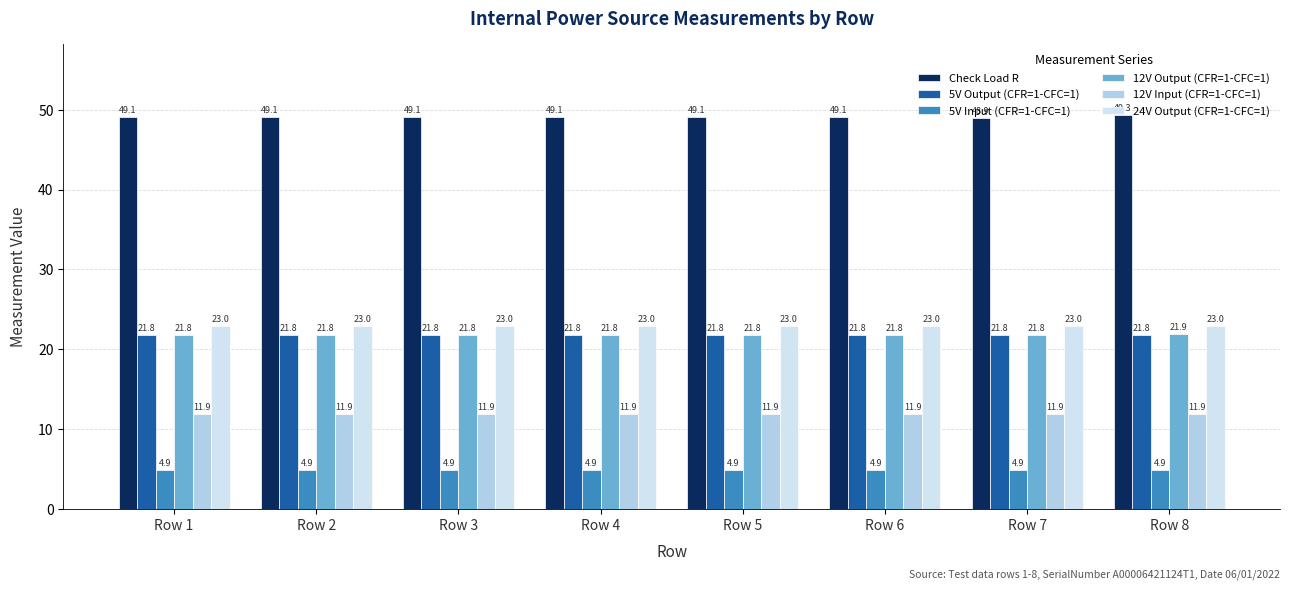

Reading left to right, list all the values displayed in this chart.

Check Load R: 49.1	49.1	49.1	49.1	49.1	49.1	48.9	49.3
5V Output (CFR=1-CFC=1): 21.8	21.8	21.8	21.8	21.8	21.8	21.8	21.8
5V Input (CFR=1-CFC=1): 4.9	4.9	4.9	4.9	4.9	4.9	4.9	4.9
12V Output (CFR=1-CFC=1): 21.8	21.8	21.8	21.8	21.8	21.8	21.8	21.9
12V Input (CFR=1-CFC=1): 11.9	11.9	11.9	11.9	11.9	11.9	11.9	11.9
24V Output (CFR=1-CFC=1): 23.0	23.0	23.0	23.0	23.0	23.0	23.0	23.0